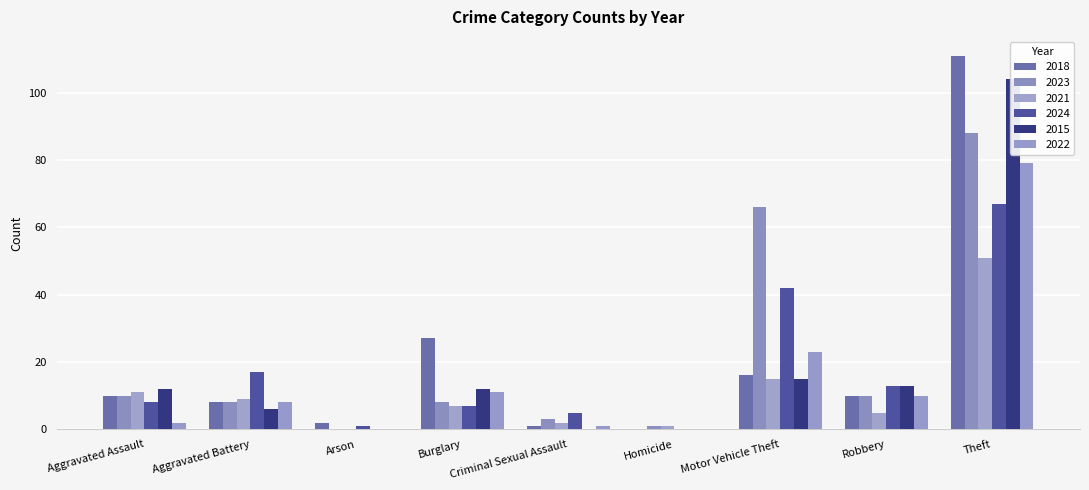

At how many categories does at least one series exceed 84?

1